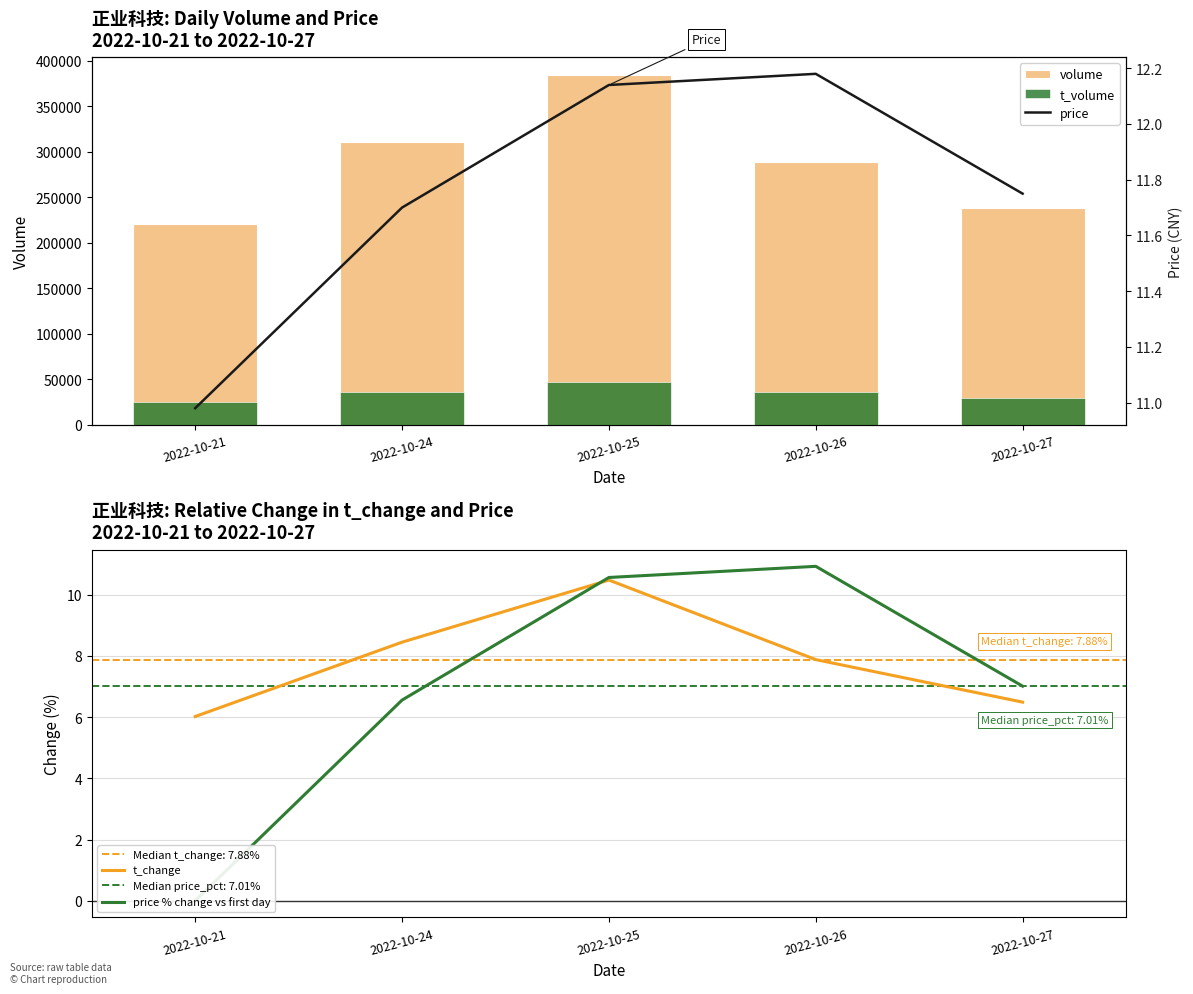

The value of t_volume at 2022-10-27 is 42157.1. True or false?

False